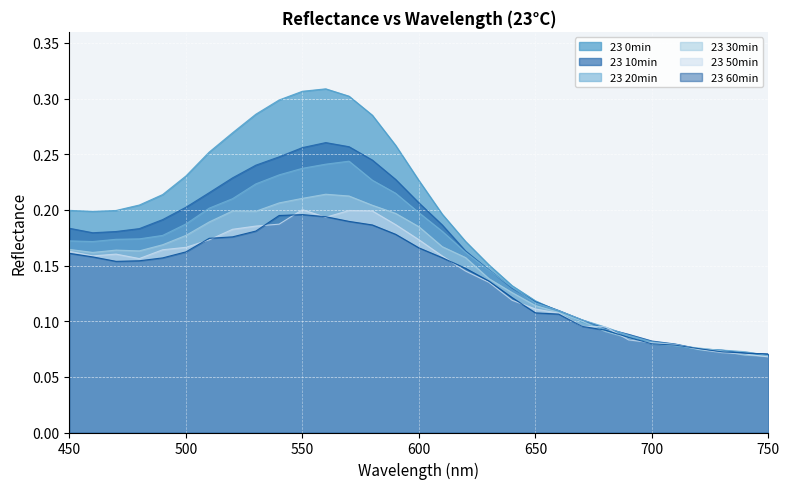

What is the approximate value of 23 60min at 510?

0.2